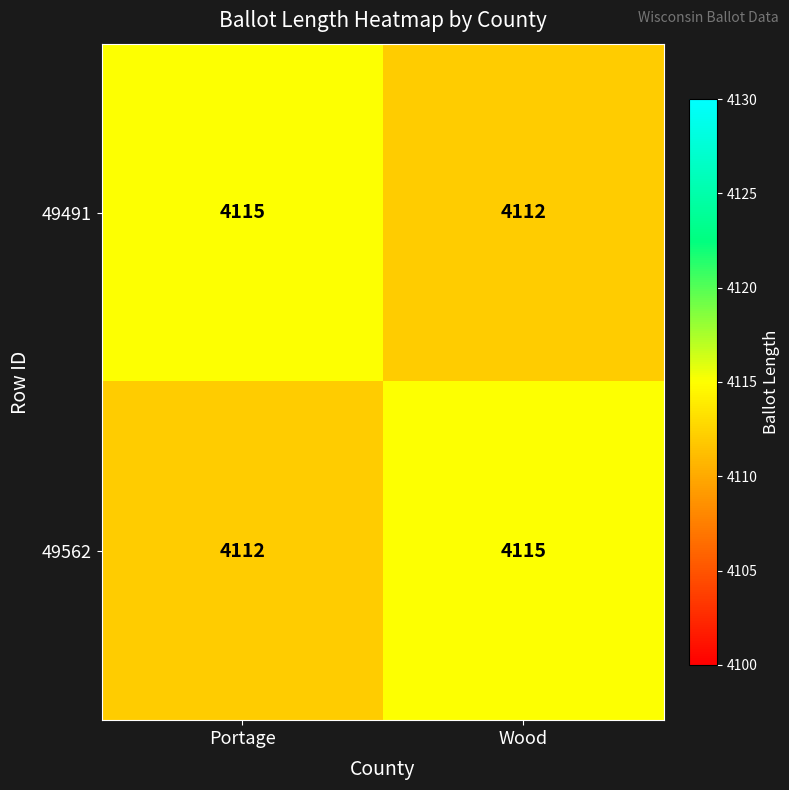

At which label is 49491 closest to 4113?

Wood